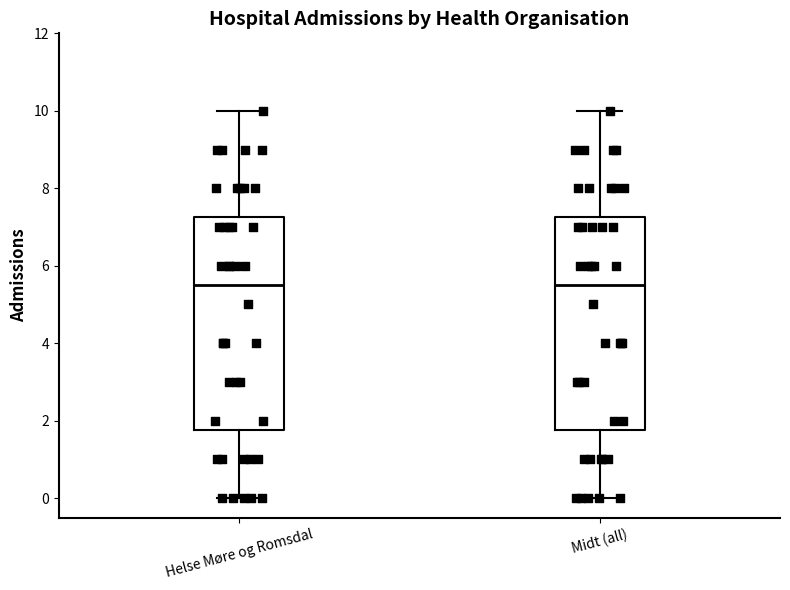

Where is the upper edge of the box for Helse Møre og Romsdal on the y-axis? The values are not printed on the chart, so give them approximately, as read against the axis.

7.2